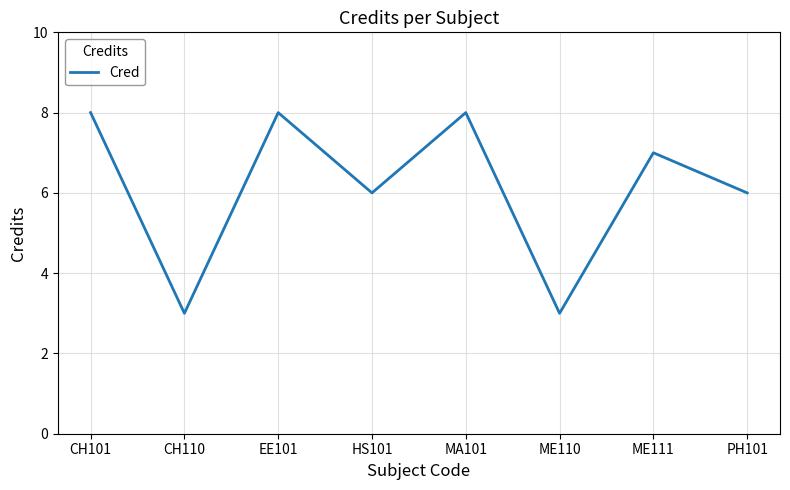

What is the minimum value shown in the chart?

3